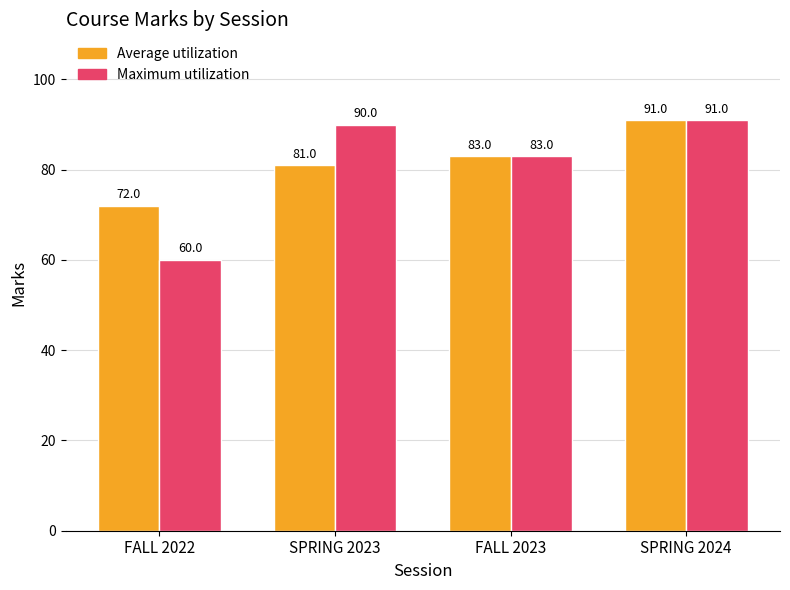

List the labels in order of Average utilization value, smallest first.

FALL 2022, SPRING 2023, FALL 2023, SPRING 2024